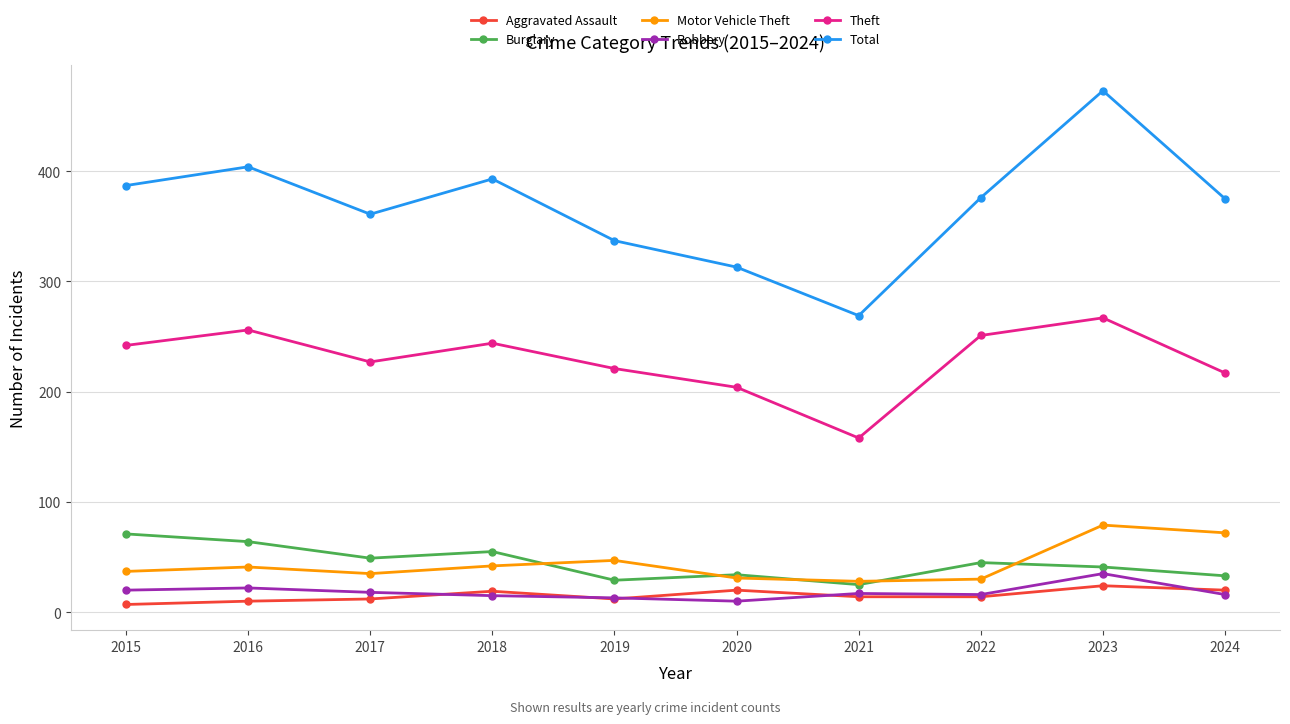

What is the average value of the Burglary series?

45